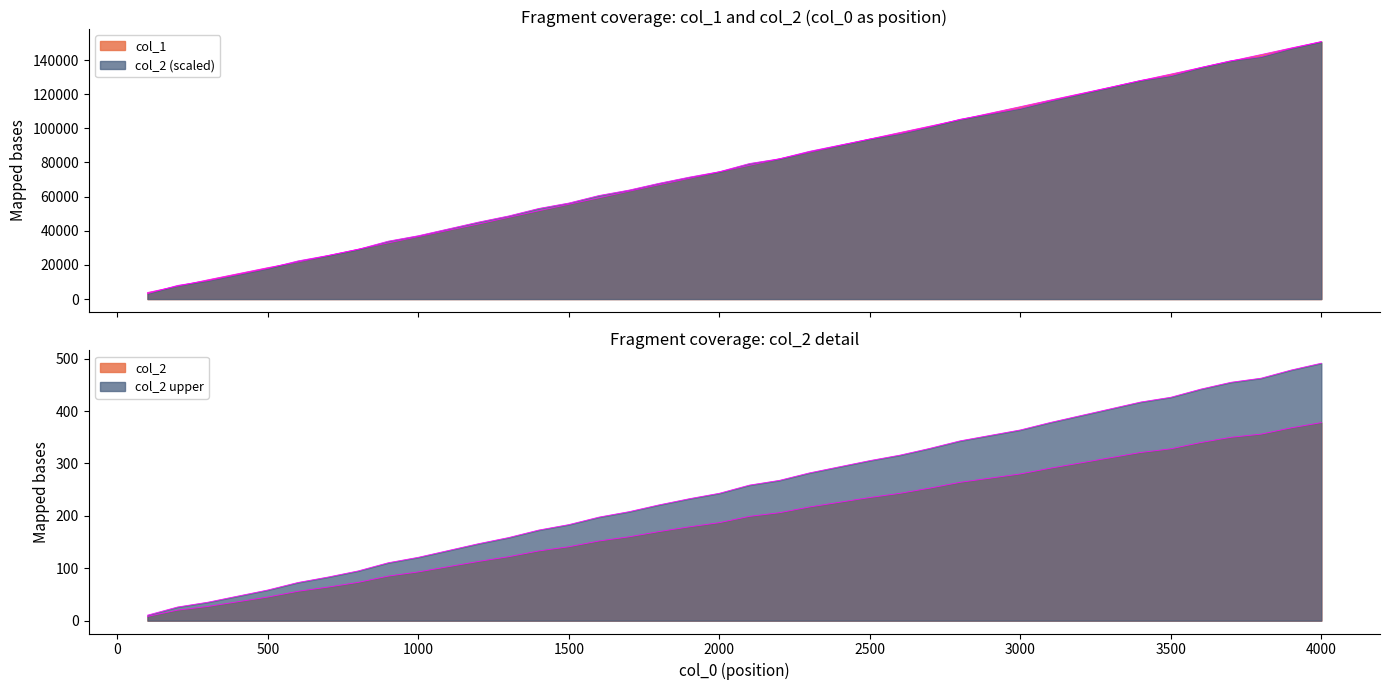

The col_2 series shows 280 at 3000. True or false?

True